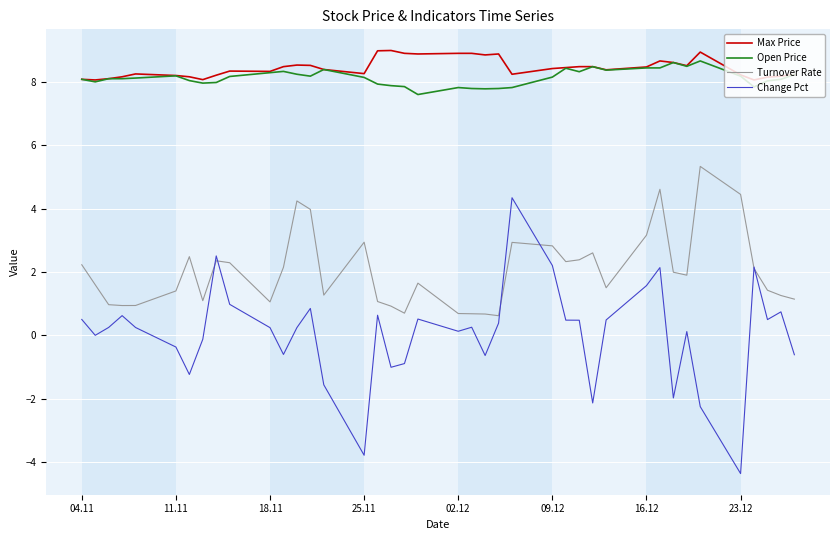

True or false: Change Pct and Max Price cross at least once.

False